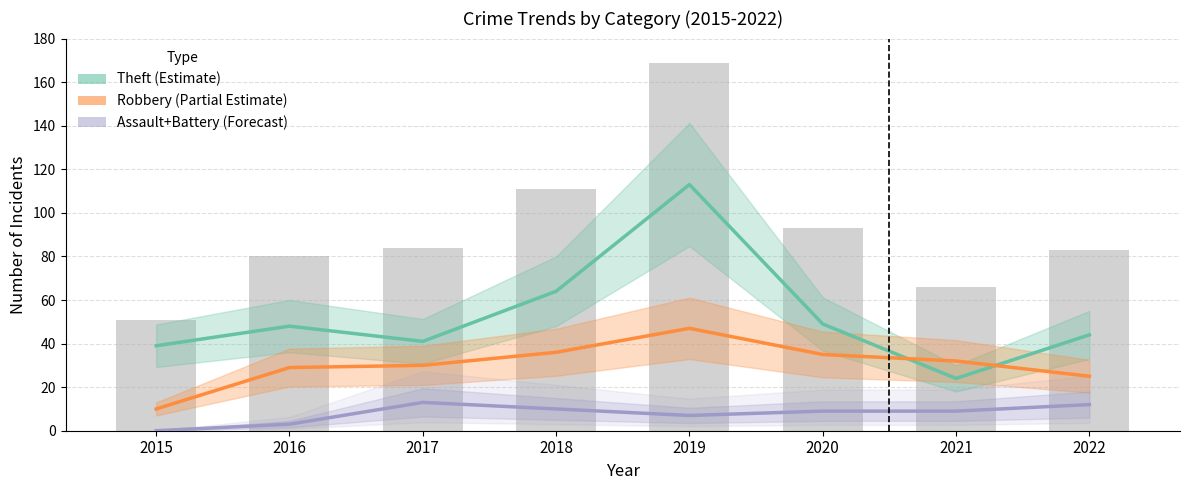

At which category is the sum across all series the highest?

2019